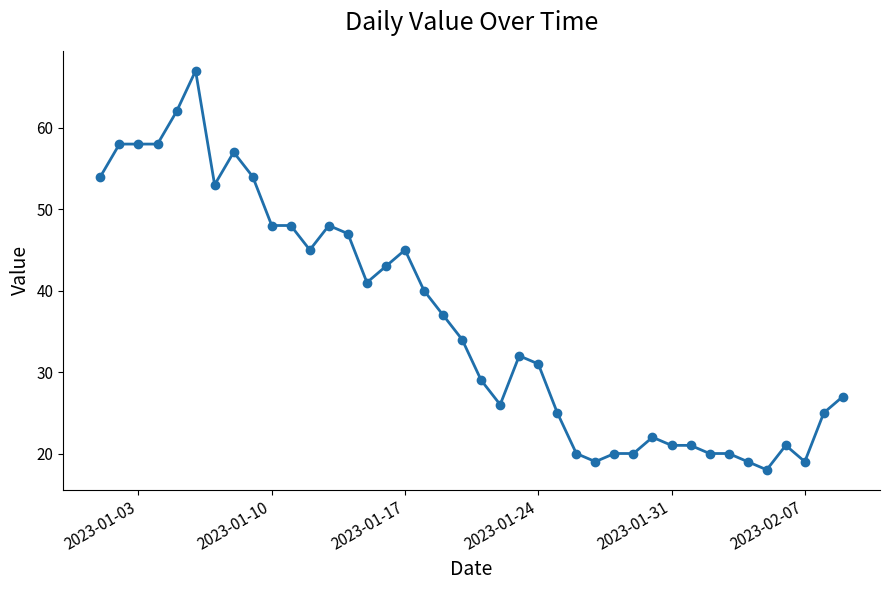

What is the smallest value displayed?

18